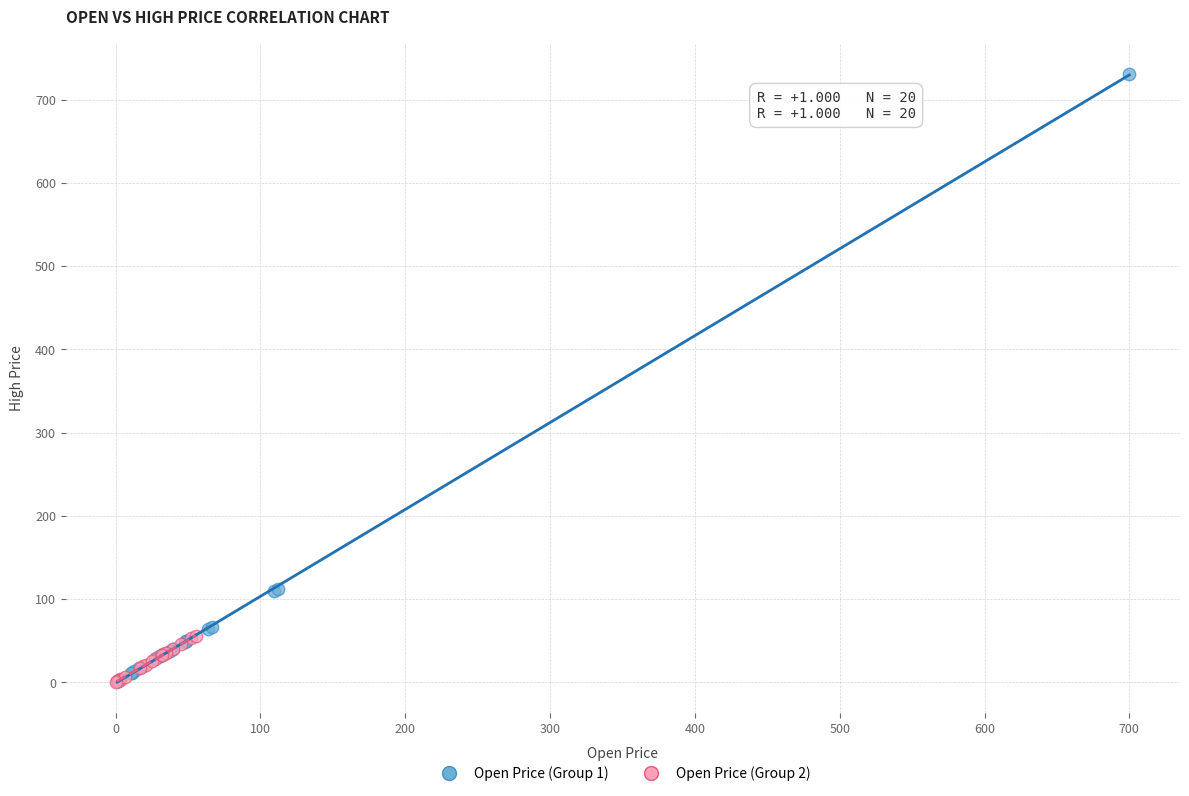

Which series has the widest spread of Y values?

Open Price (Group 1)